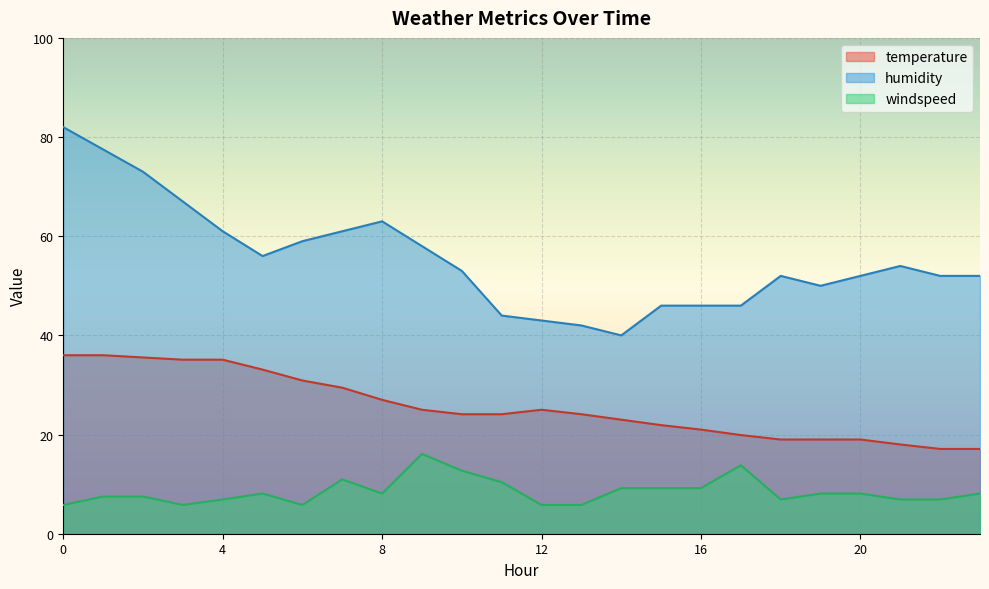

How many values in the humidity series are below 53?

12